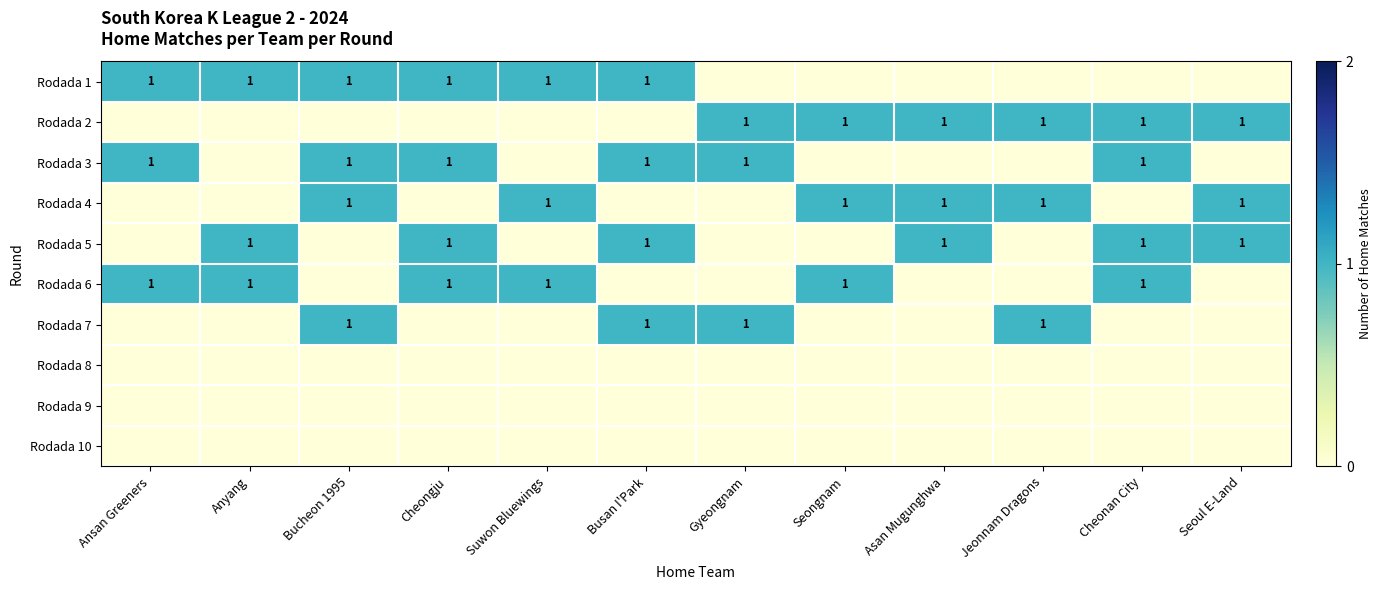

What is the total value across all series at Bucheon 1995?

4